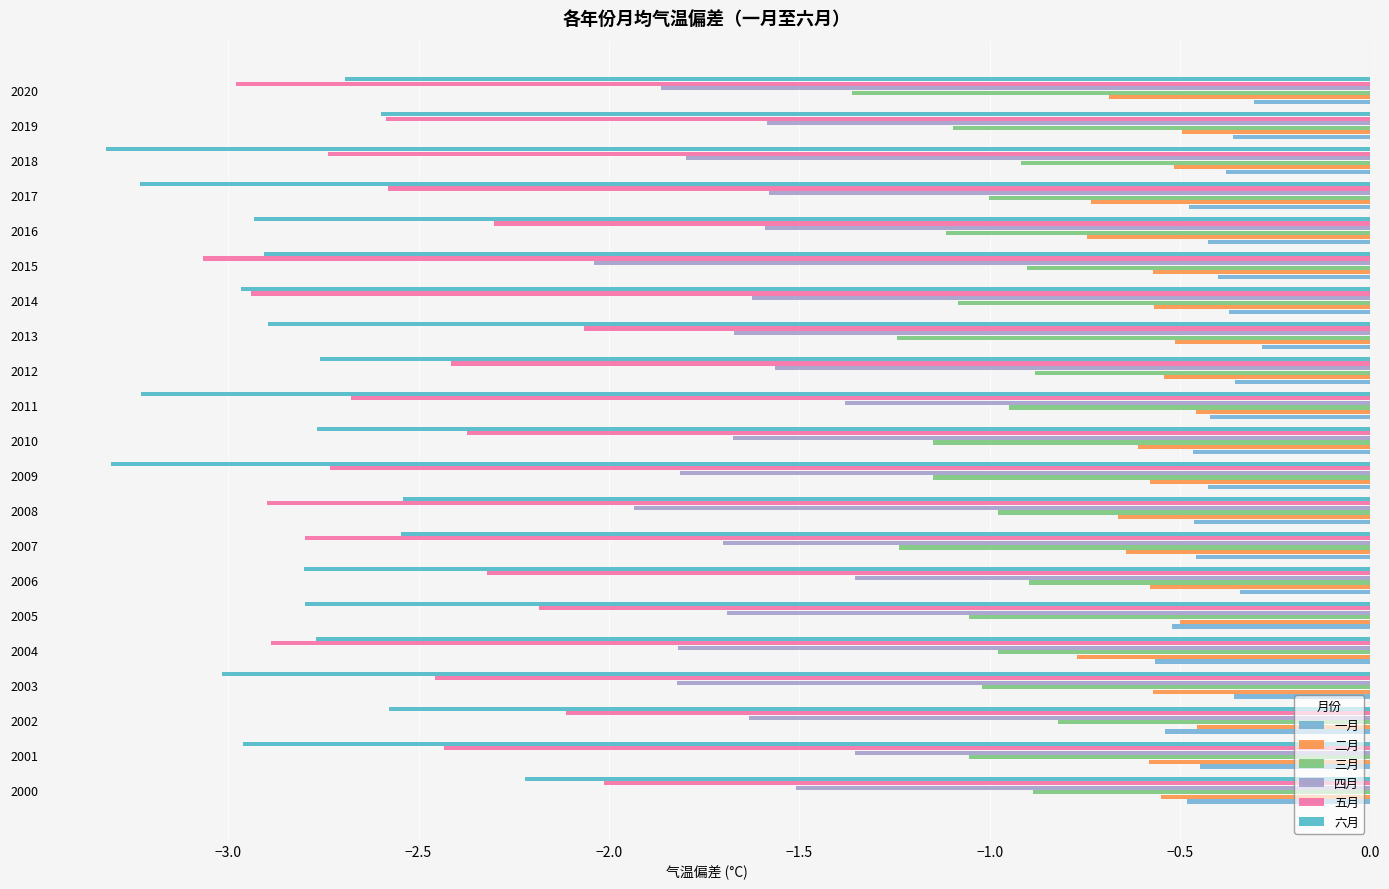

Which series changed the most between 2005 and 2009?

五月